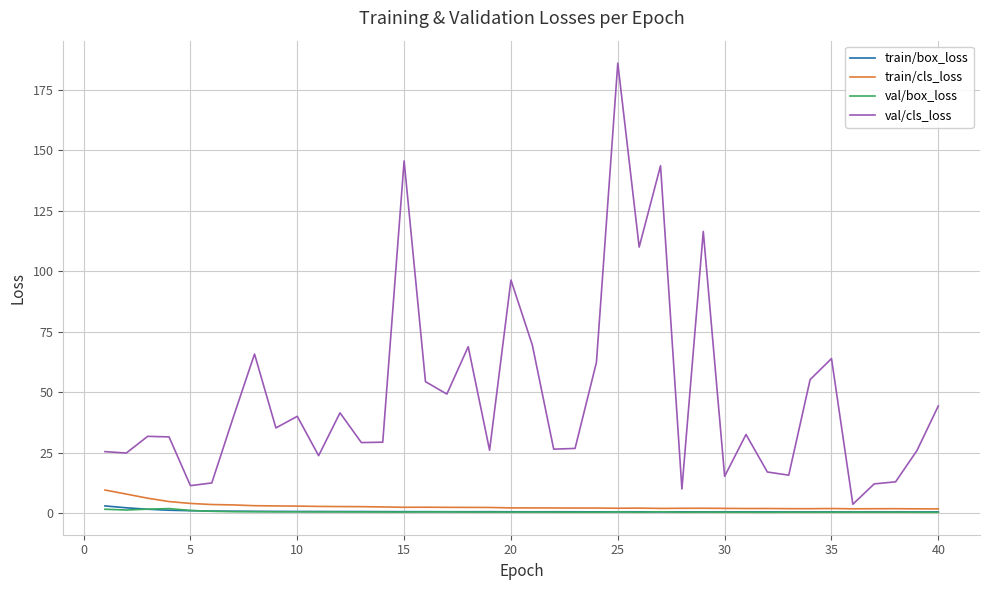

Which series has the largest range (max minus min)?

val/cls_loss